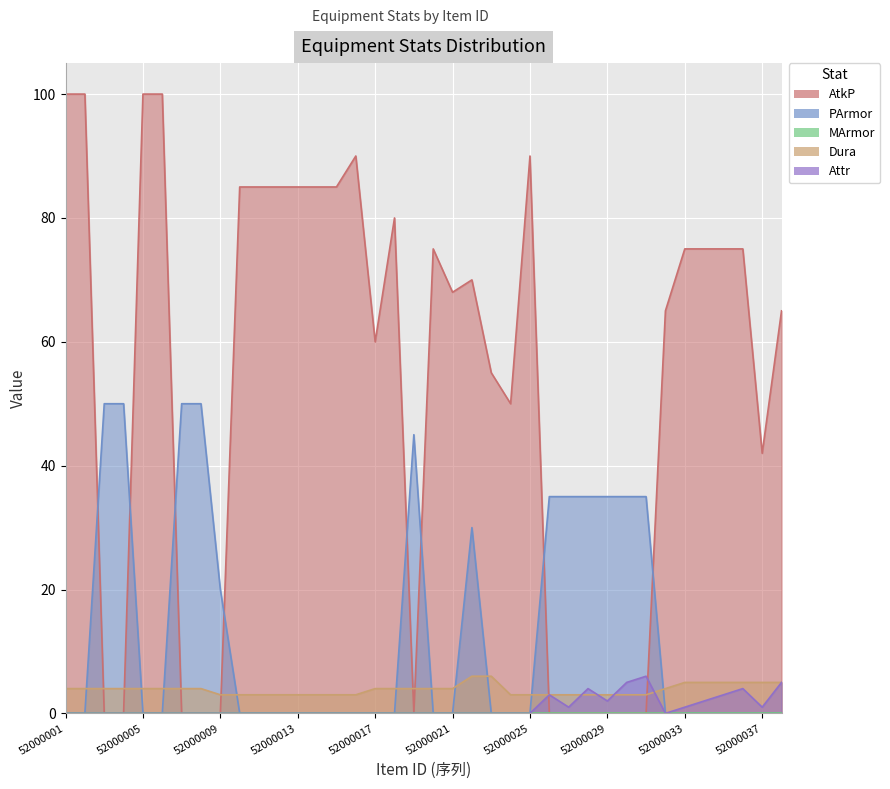

True or false: Dura has more than 1 interior local peaks.

False